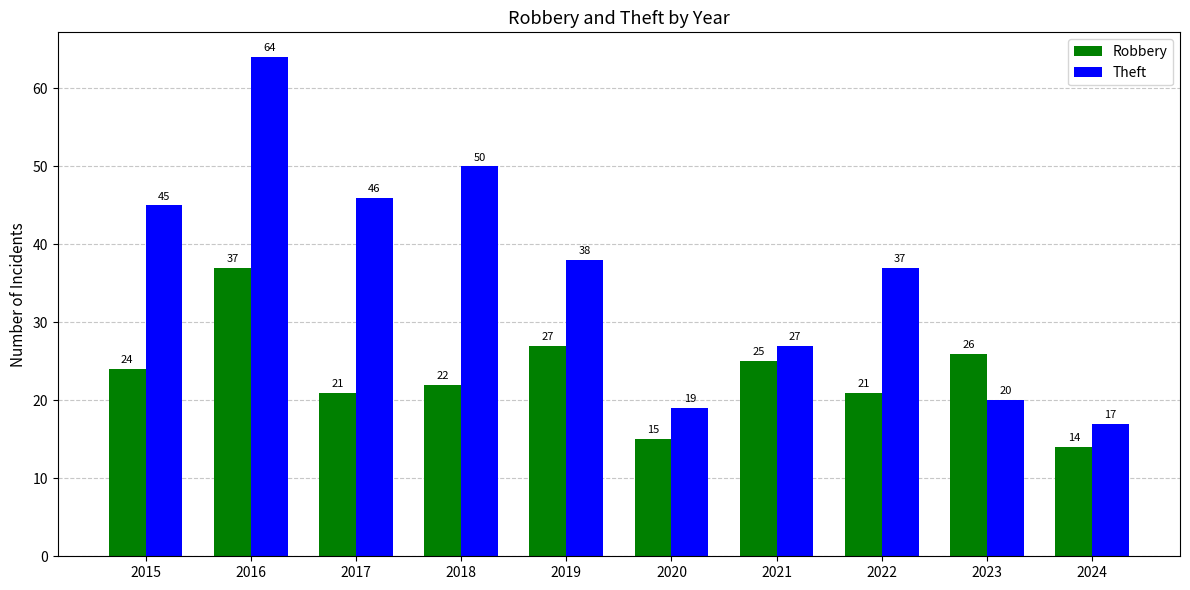

What are all the series names shown in the legend?

Robbery, Theft